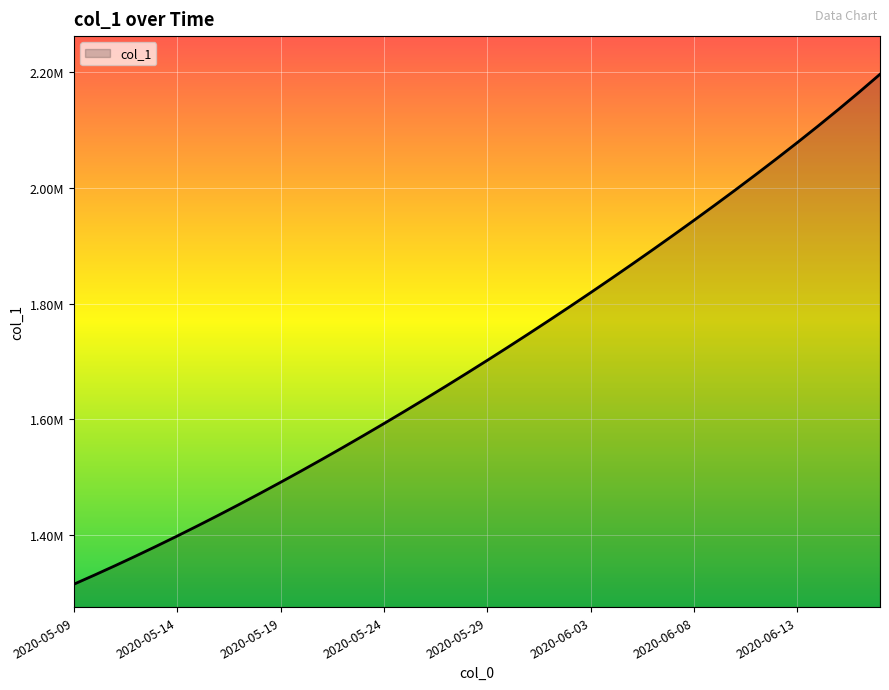

Reading right to left, transcribe all the data shown in this chart.

2196141.5	2165486.5	2135646.5	2106558.0	2078143.8	2050323.8	2023028.0	1996199.4	1969793.5	1943776.2	1918121.2	1892809.5	1867828.6	1843170.5	1818830.5	1794806.8	1771098.0	1747703.8	1724622.9	1701853.6	1679393.9	1657240.6	1635391.5	1613845.5	1592604.1	1571671.5	1551053.9	1530759.4	1510796.2	1491172.1	1471894.0	1452968.0	1434398.8	1416195.4	1398365.8	1380917.0	1363857.9	1347197.2	1330941.6	1315099.0